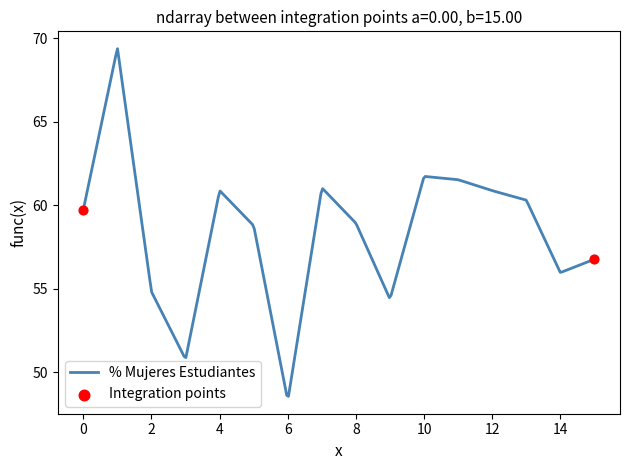

What is the smallest value displayed?

48.5